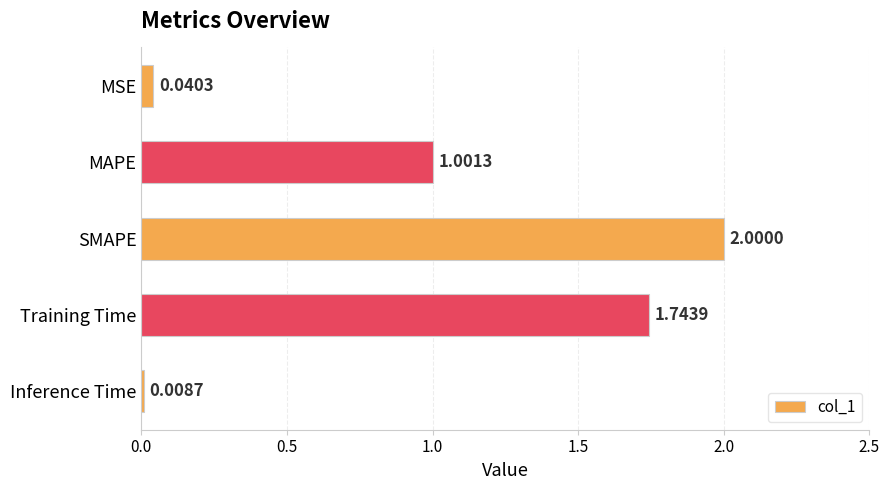

What is the label of the 2nd bar from the top?

MAPE